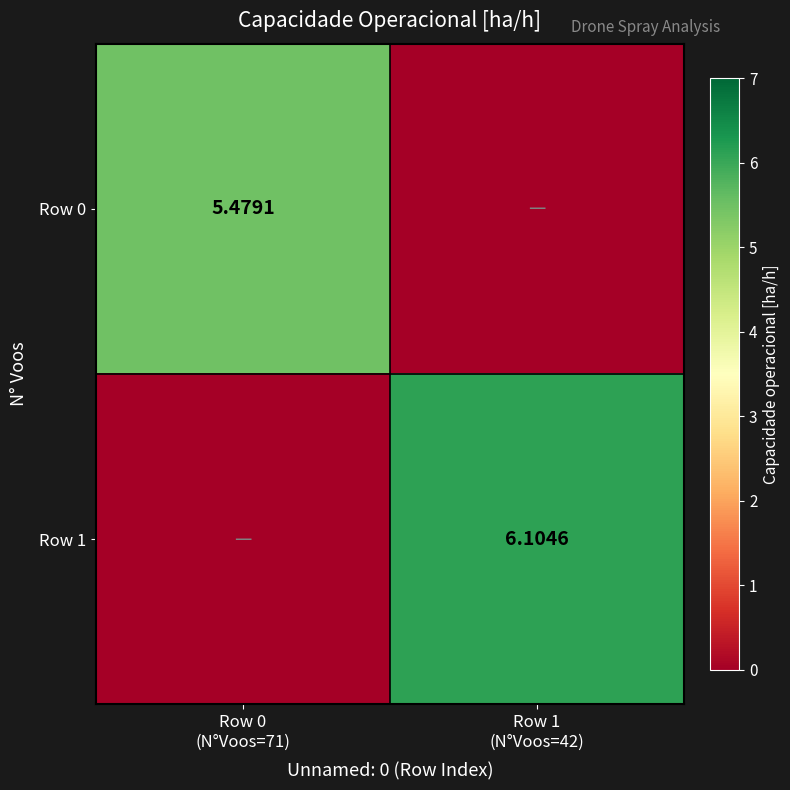

Rank the series at Row 0 (N°Voos=71) from lowest to highest value.

Row 1, Row 0